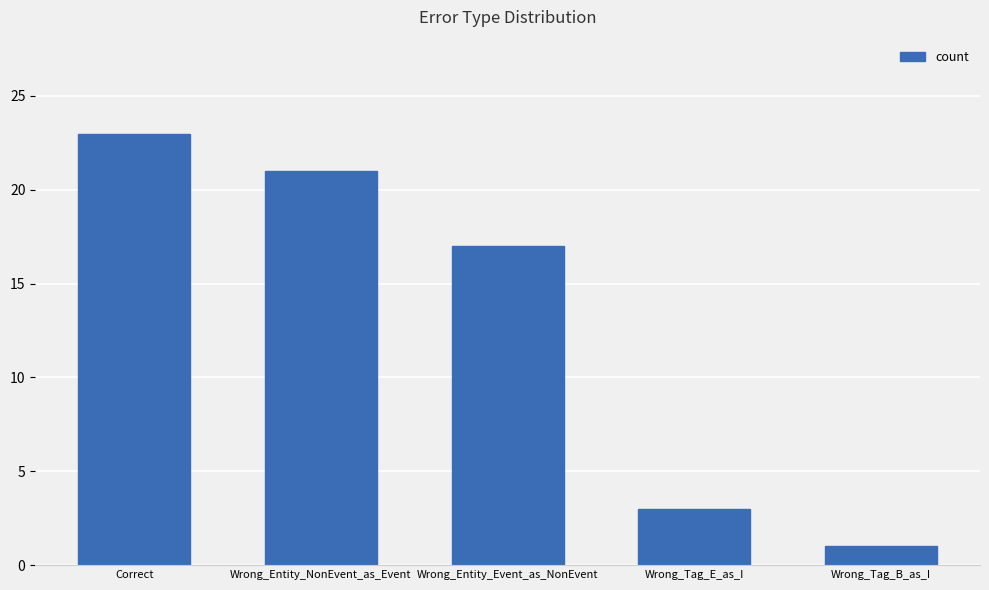

What position from the right is Wrong_Entity_Event_as_NonEvent?

3